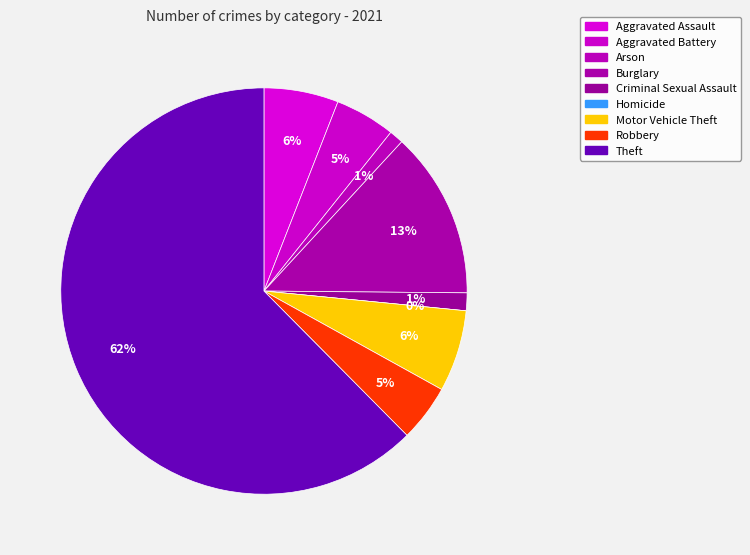

Which category has the smallest portion of the pie?

Homicide